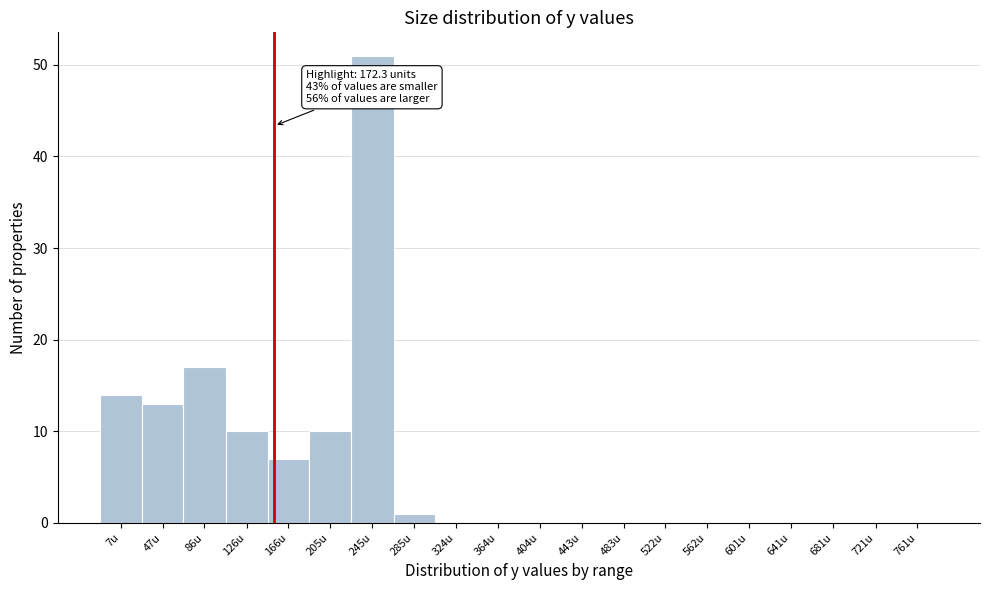

Reading left to right, list all the values displayed in this chart.

7u=14	47u=13	86u=17	126u=10	166u=7	205u=10	245u=51	285u=1	324u=0	364u=0	404u=0	443u=0	483u=0	522u=0	562u=0	601u=0	641u=0	681u=0	721u=0	761u=0